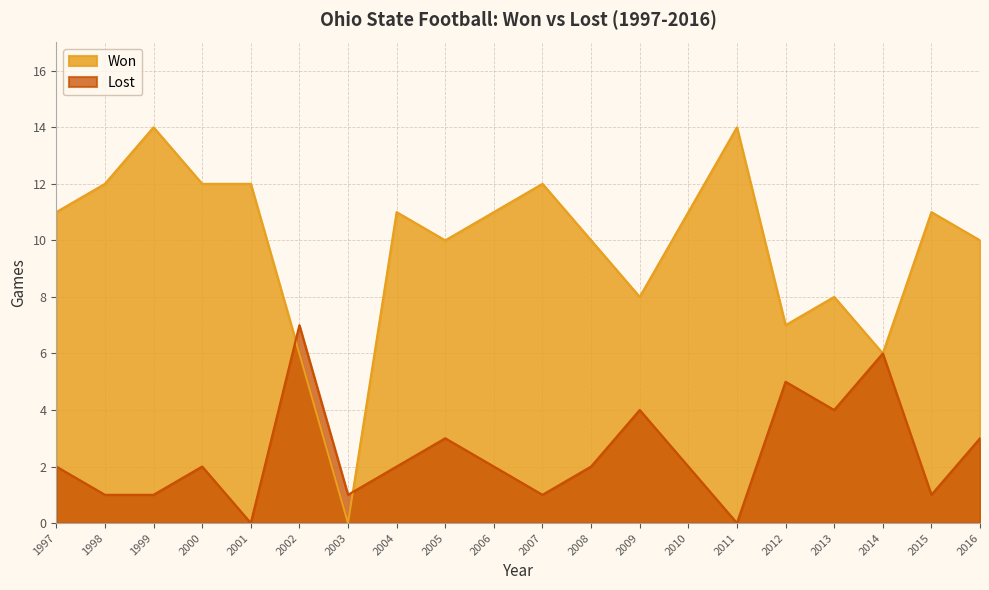

What is the average value of the Won series?

10